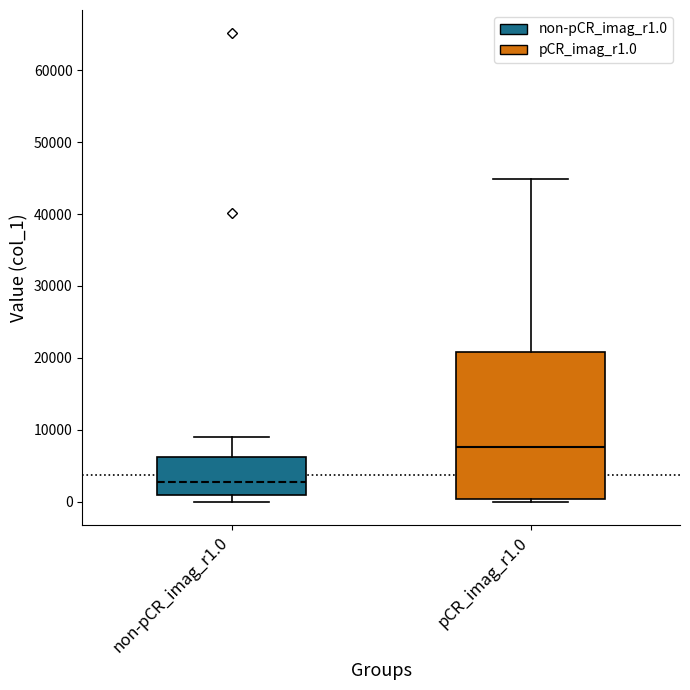

Where is the lower edge of the box for non-pCR_imag_r1.0 on the y-axis? The values are not printed on the chart, so give them approximately, as read against the axis.

1000